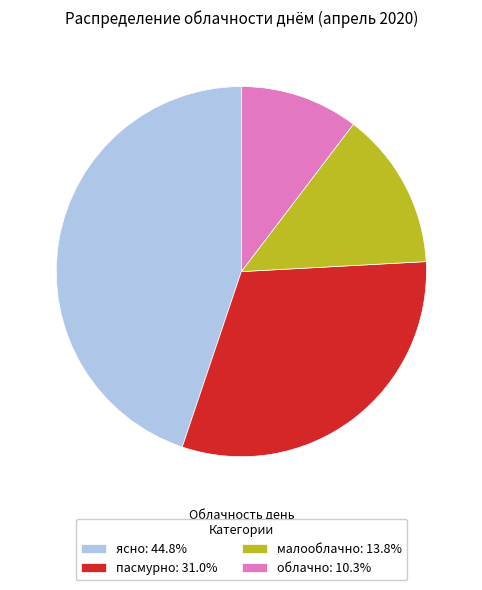

Does any single category account for the majority?

No